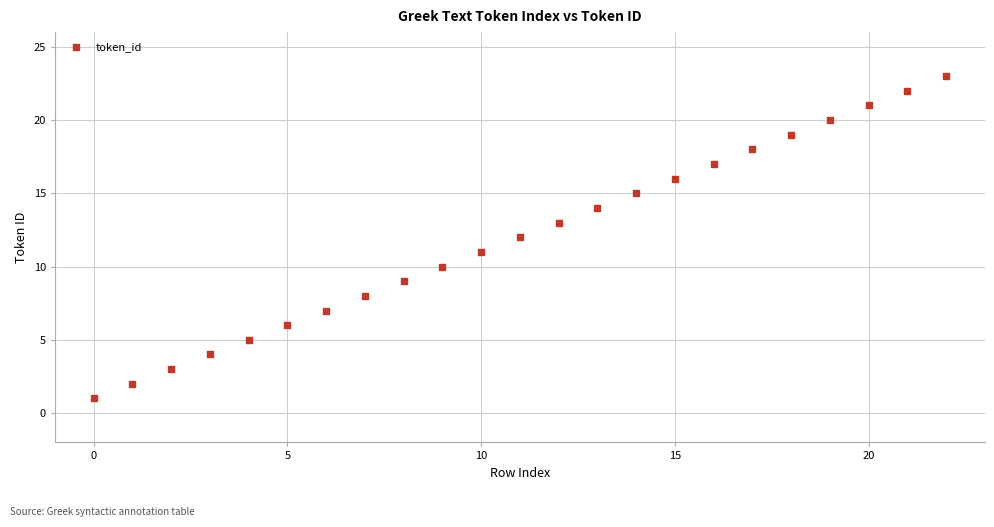

What is the range of Y values (max minus min)?

22